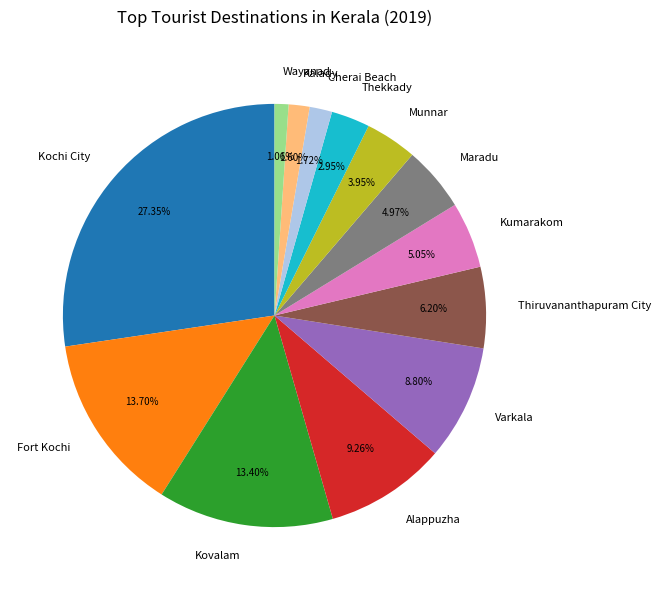

What is the ratio of the value at Maradu to the value at Munnar?

1.3